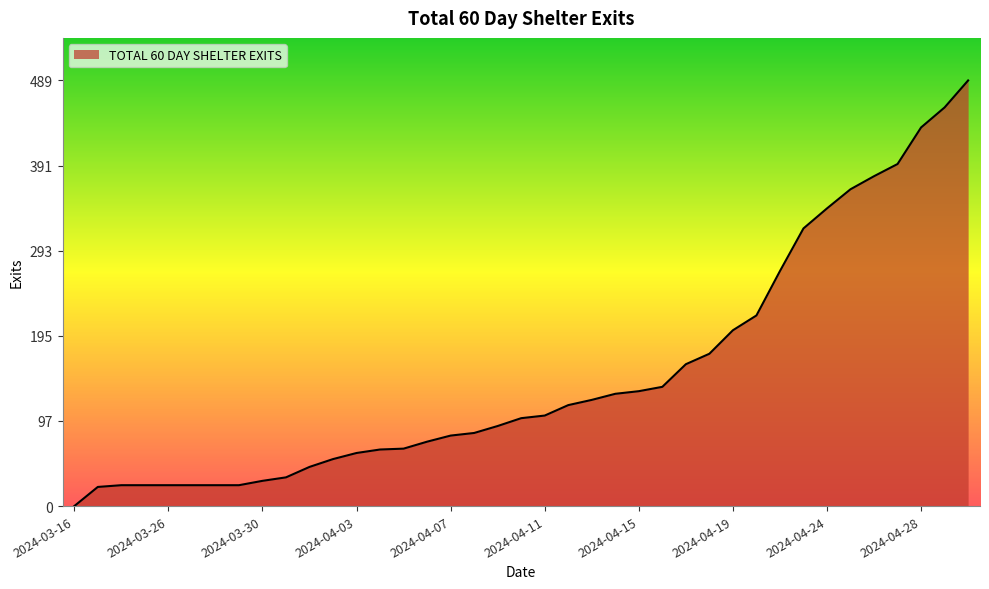

What is the difference between the maximum and minimum values?

489